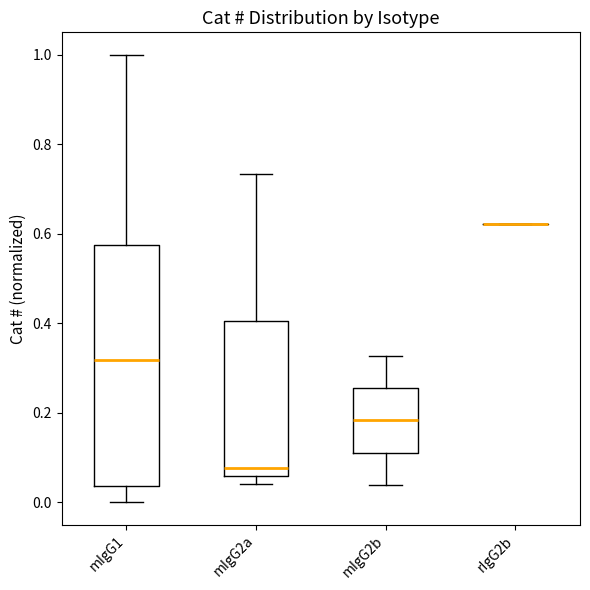

Reading left to right, transcribe this box plot: for each box, give where its median line is, the range the box spans, and where its two whiskers end, as read against the y-axis. The values are not printed on the chart, so give them approximately, as read against the axis.

mIgG1: median 0.32, box 0.04 to 0.58, whiskers 0.00 to 1.00
mIgG2a: median 0.08, box 0.06 to 0.40, whiskers 0.04 to 0.74
mIgG2b: median 0.18, box 0.12 to 0.26, whiskers 0.04 to 0.32
rIgG2b: box collapsed to a line at 0.62, whiskers 0.62 to 0.62